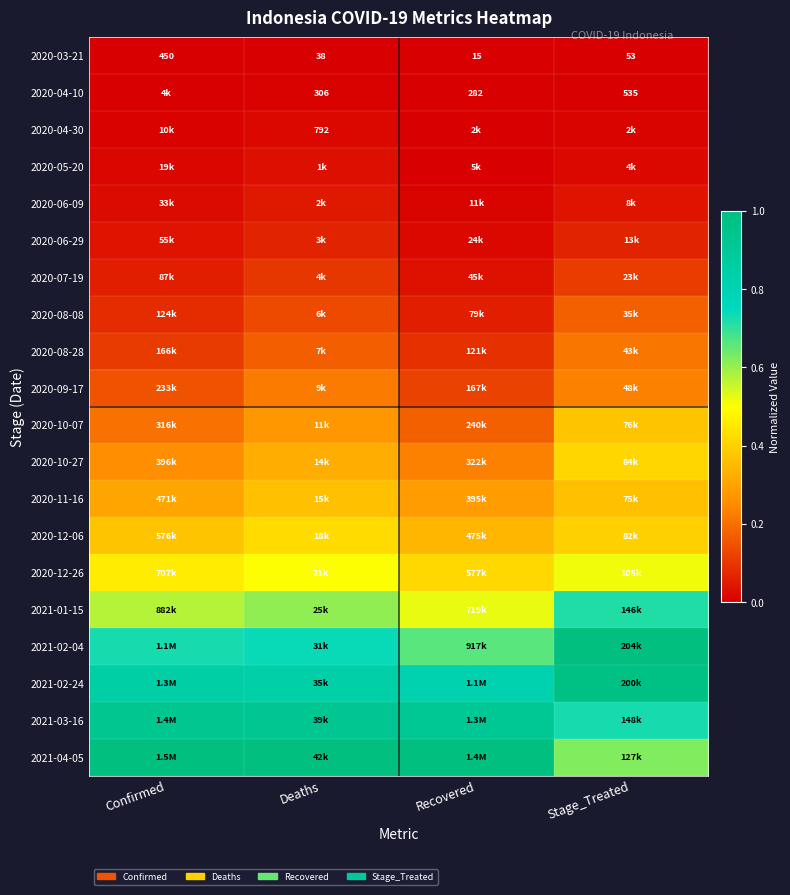

Where is 2020-03-21 nearest to the value 232?

Stage_Treated